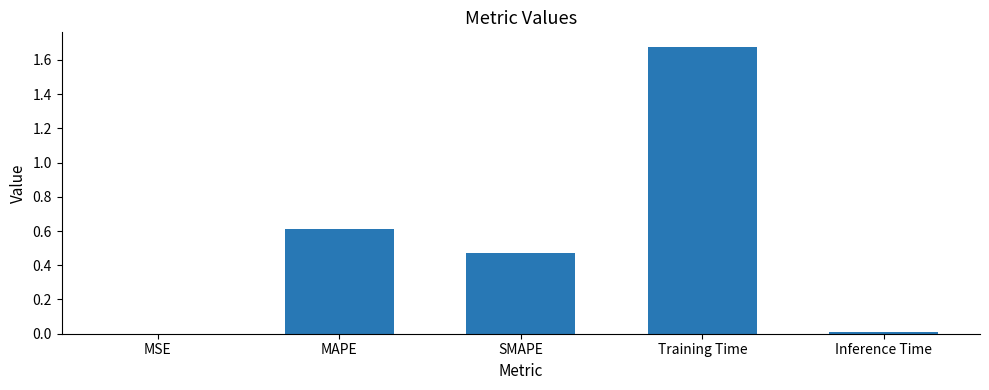

Is it true that the value at SMAPE is 0.2?

False